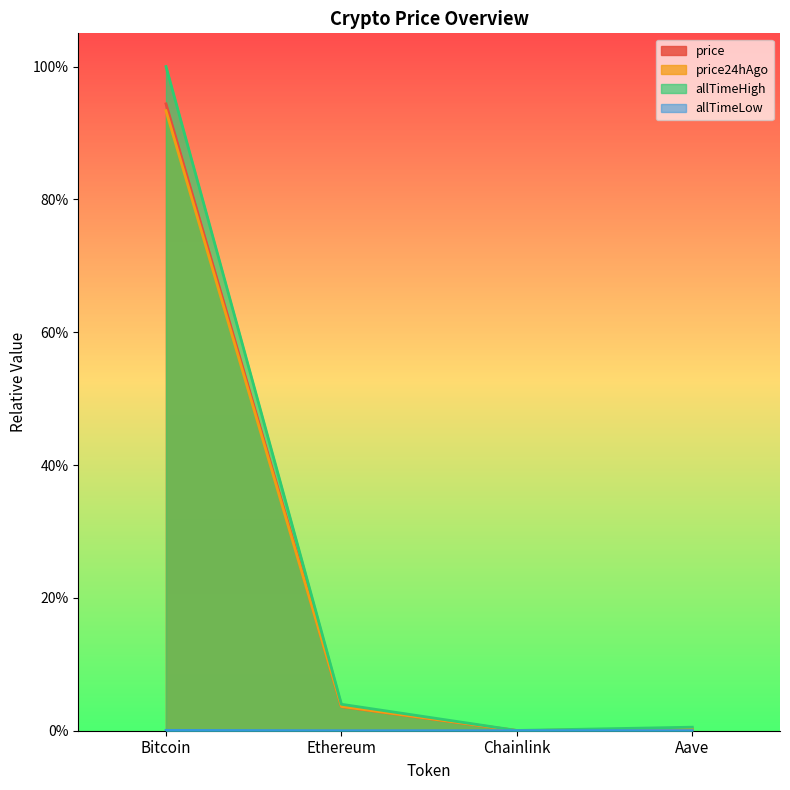

At which category is the sum across all series the highest?

Bitcoin